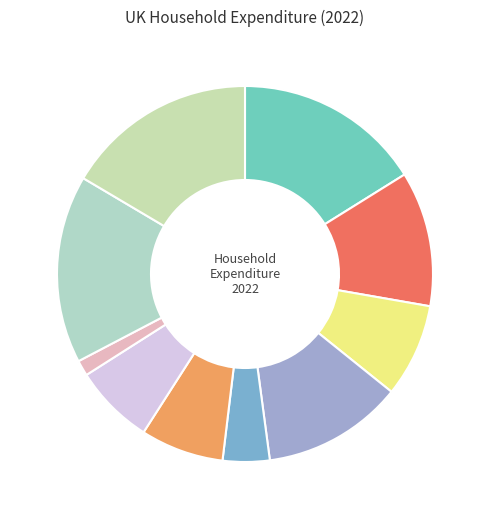

Rank the categories by value from lowest to highest.

7, 4, 6, 5, 10, 2, 9, 1, 8, 3, 0